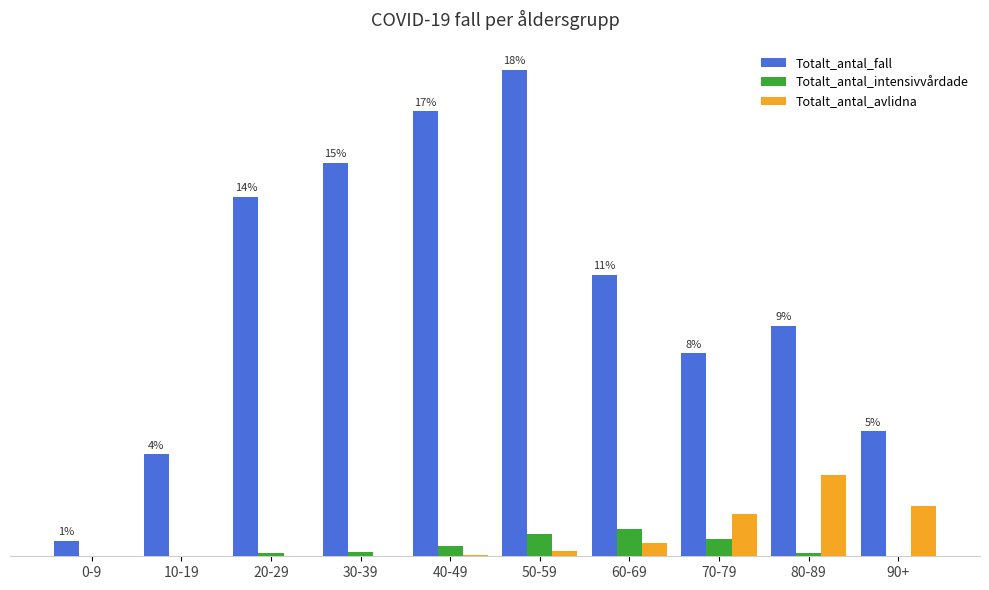

Between 30-39 and 70-79, which is larger?

30-39